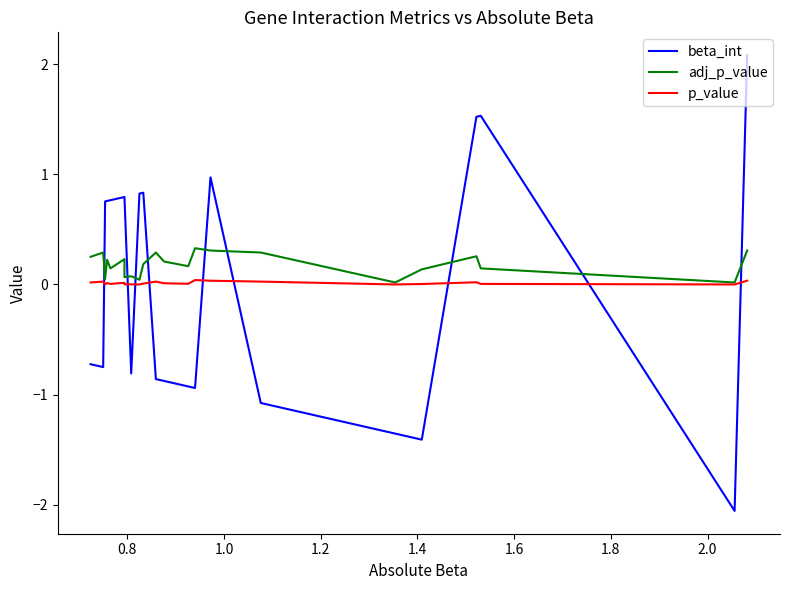

Which series ends up on top after the final intersection of p_value and beta_int?

beta_int